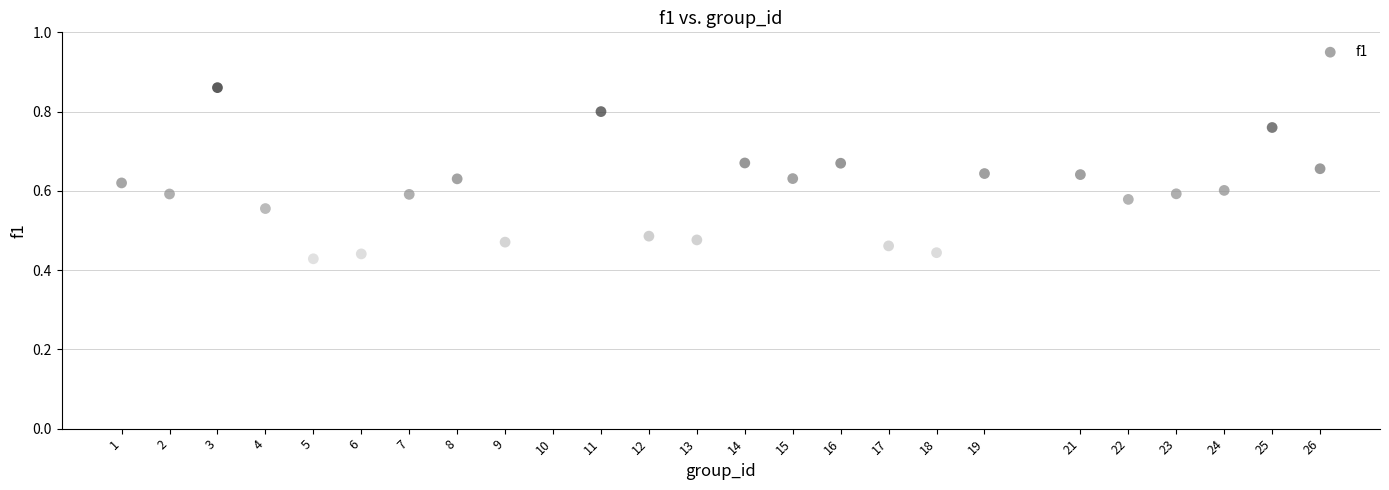

What is the range of X values (max minus min)?

25.0